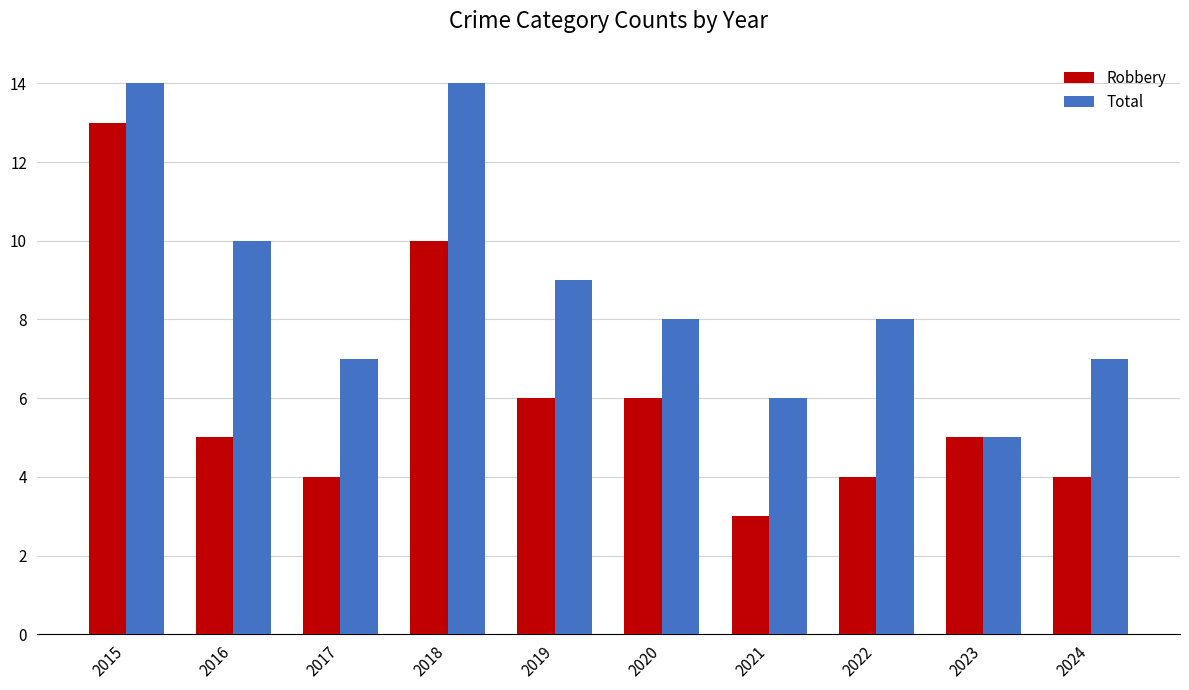

What is the difference between the Robbery values at 2015 and 2016?

8